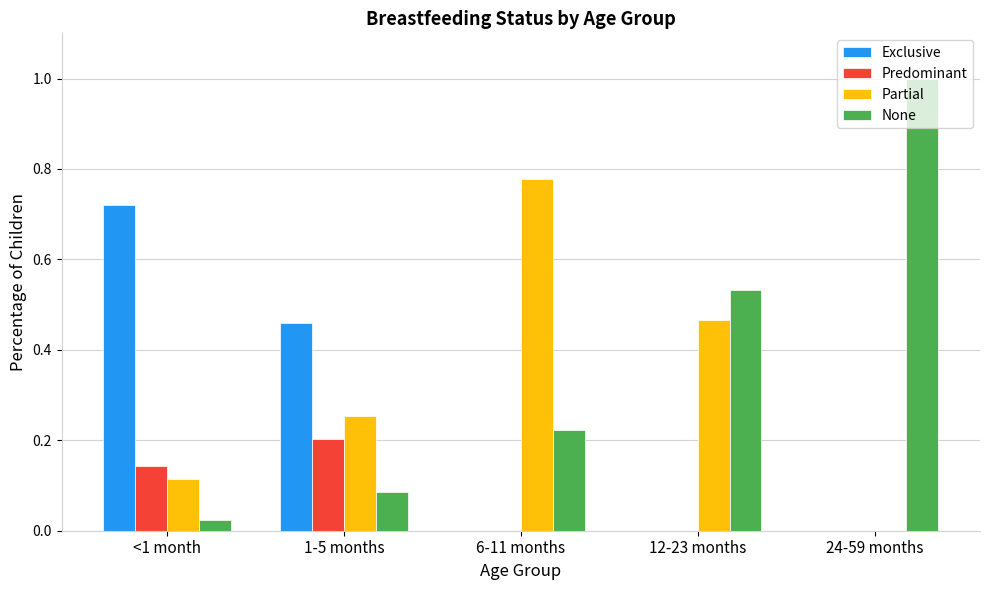

Which series changed the most between 1-5 months and 24-59 months?

None